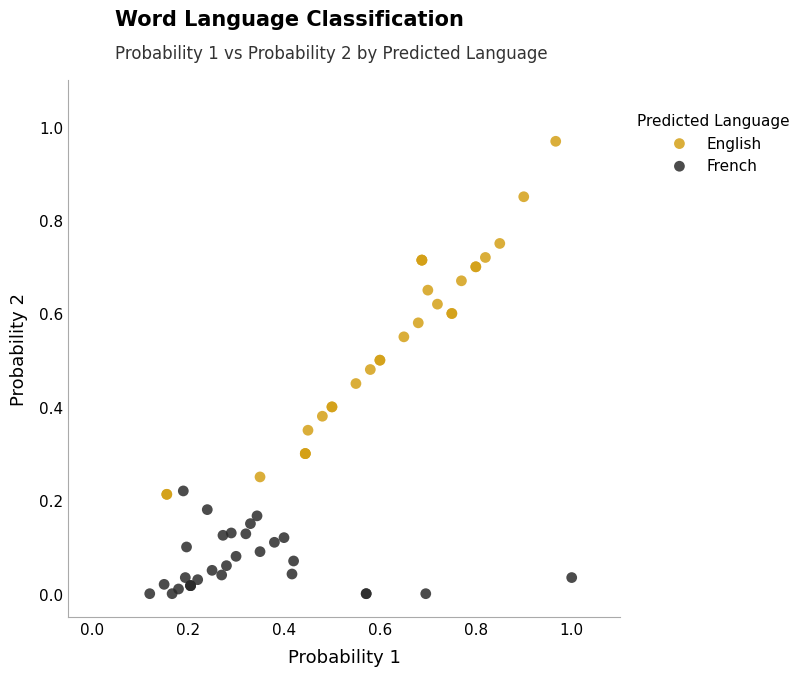

Which series reaches the maximum Y coordinate?

English